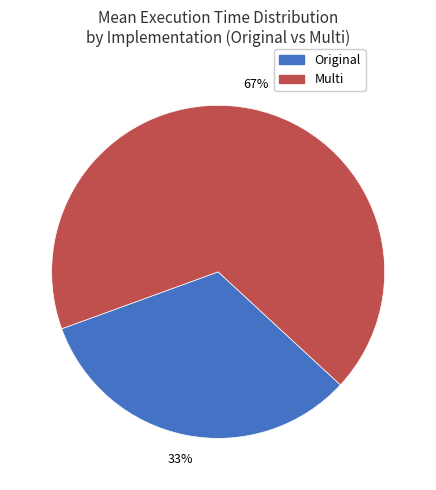

Does any single category account for the majority?

Yes